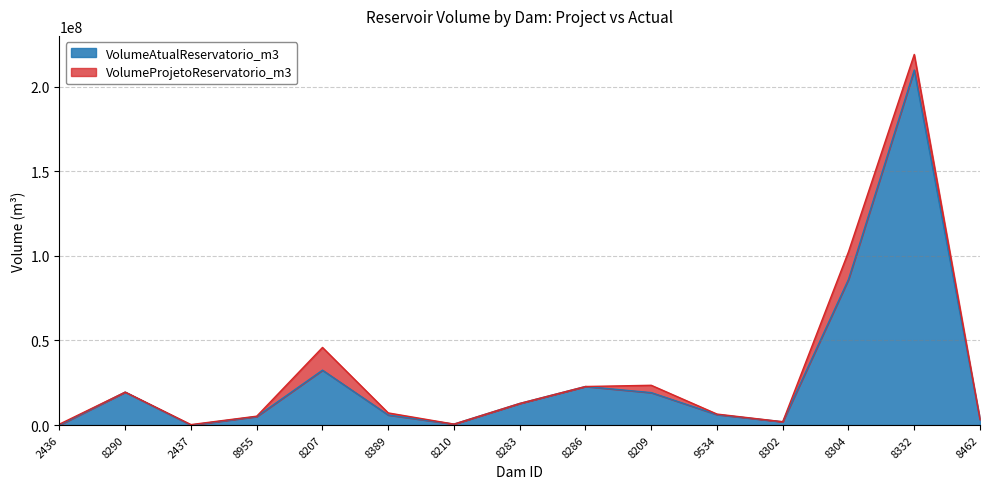

What position from the right is 2436?

15